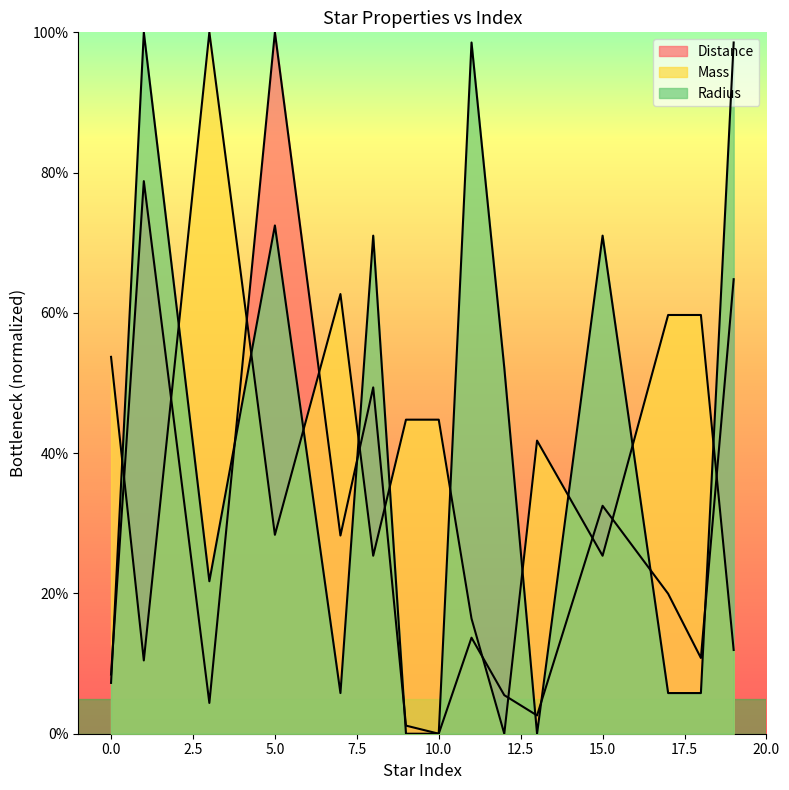

Is it true that Mass equals 0.1 at 9?

False